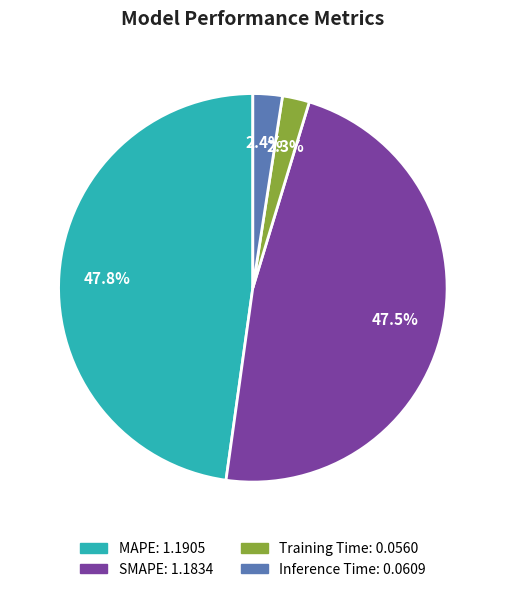

Is it true that Training Time is 2% of the pie?

True